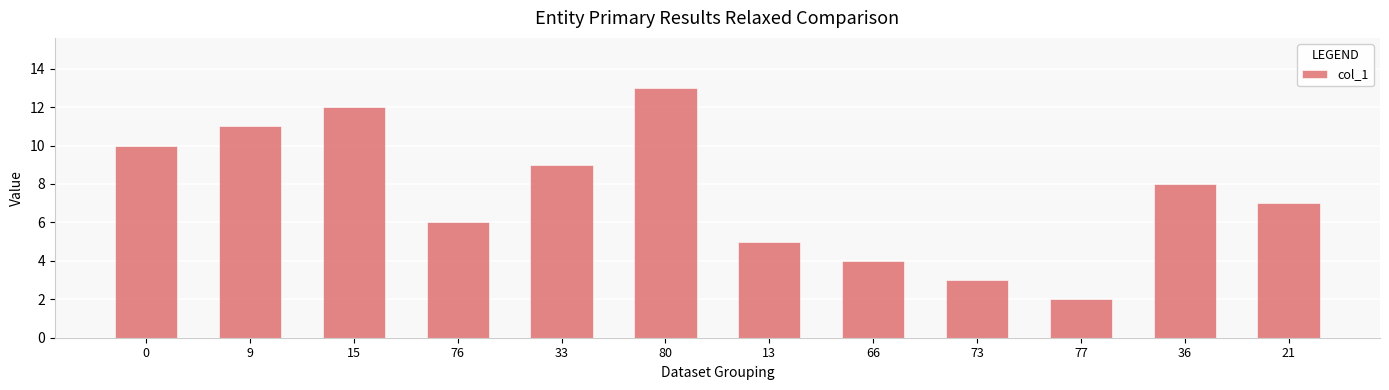

Where is the data nearest to the value 7?

21